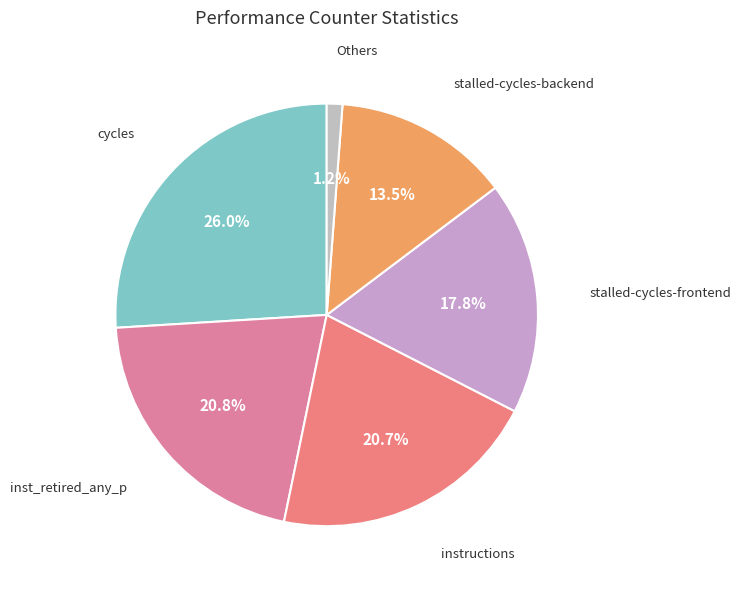

To the nearest percent, what is the difference between the largest and smallest slice percentages?

25%